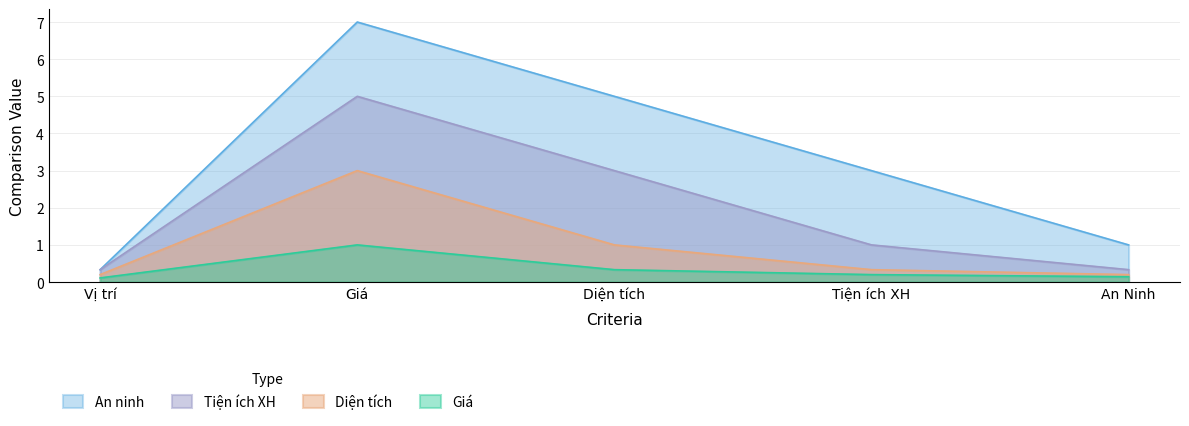

True or false: Tiện ích XH and Giá cross at least once.

False